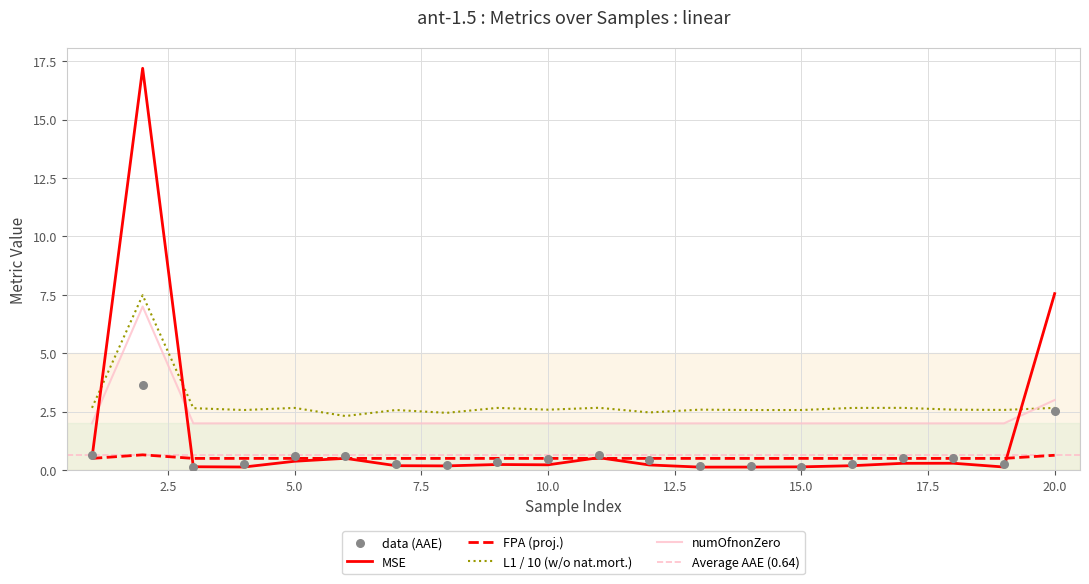

Which series has the largest Y range (max minus min)?

MSE